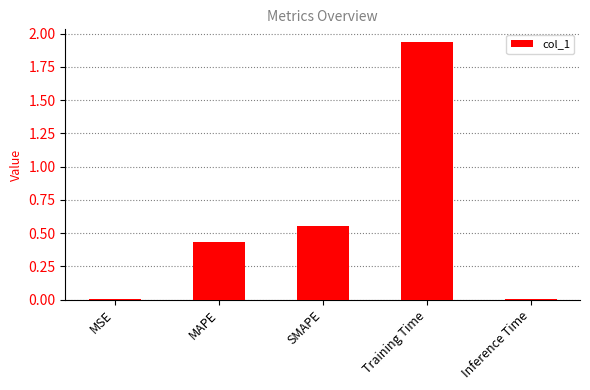

What is the label of the 2nd bar from the left?

MAPE